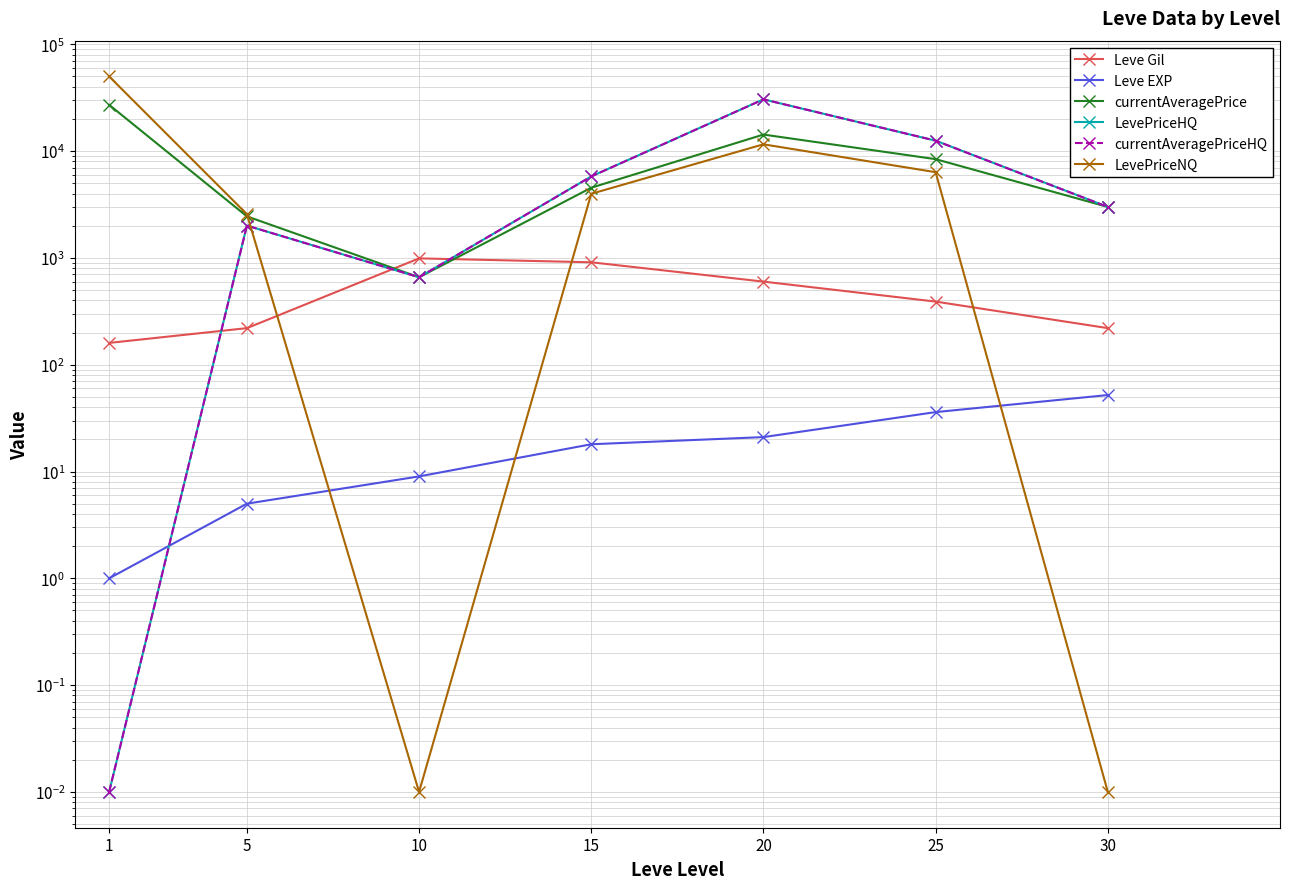

Reading left to right, list all the values displayed in this chart.

Leve Gil: 1=160.0	5=220.0	10=990.0	15=910.0	20=600.0	25=390.0	30=220.0
Leve EXP: 1=1.0	5=5.0	10=9.0	15=18.0	20=21.0	25=36.0	30=52.0
currentAveragePrice: 1=27128.0	5=2449.0	10=659.0	15=4540.0	20=14281.0	25=8405.0	30=3000.0
LevePriceHQ: 1=0.0	5=2007.0	10=659.0	15=5791.0	20=30519.0	25=12520.0	30=3000.0
currentAveragePriceHQ: 1=0.0	5=2007.0	10=659.0	15=5791.0	20=30519.0	25=12520.0	30=3000.0
LevePriceNQ: 1=50000.0	5=2567.0	10=0.0	15=3983.0	20=11574.0	25=6347.0	30=0.0